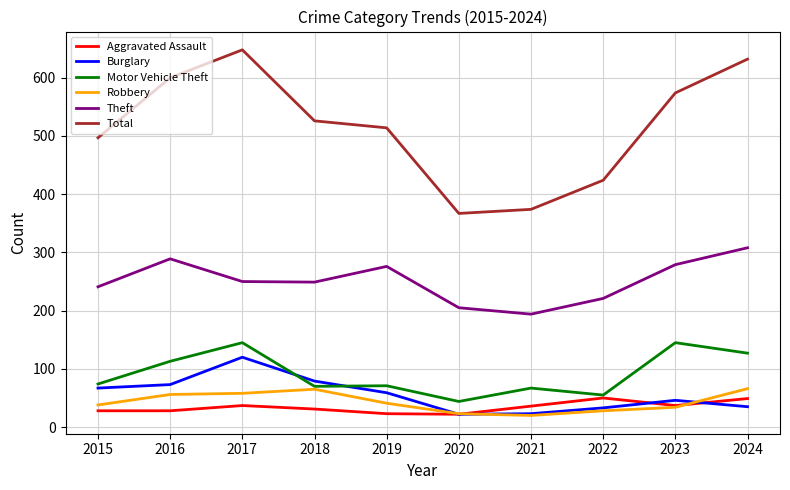

What is the sum of all Robbery values?

429